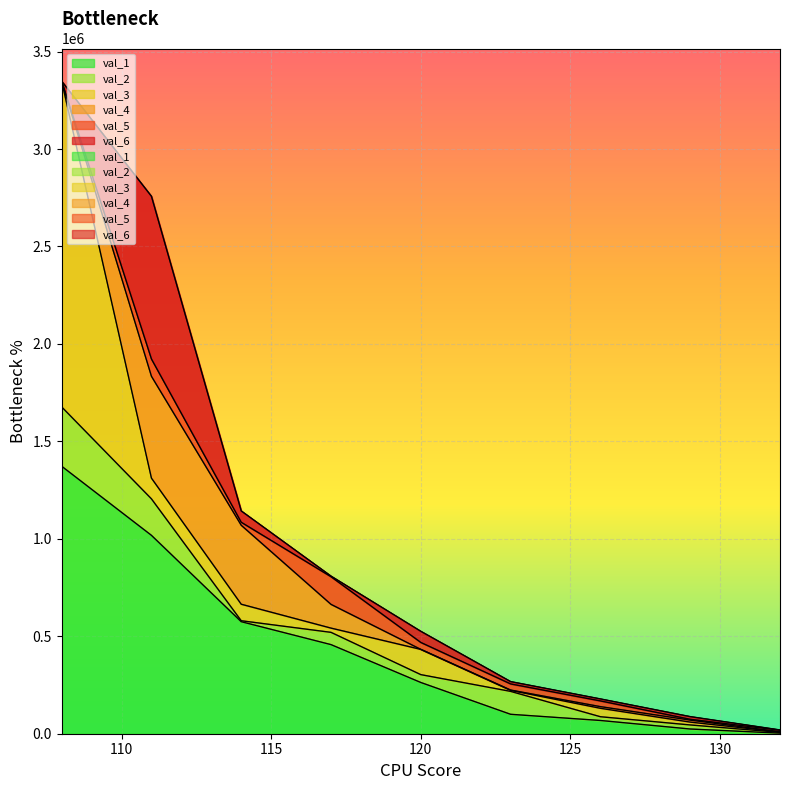

Which category has the lowest value across all series?

132